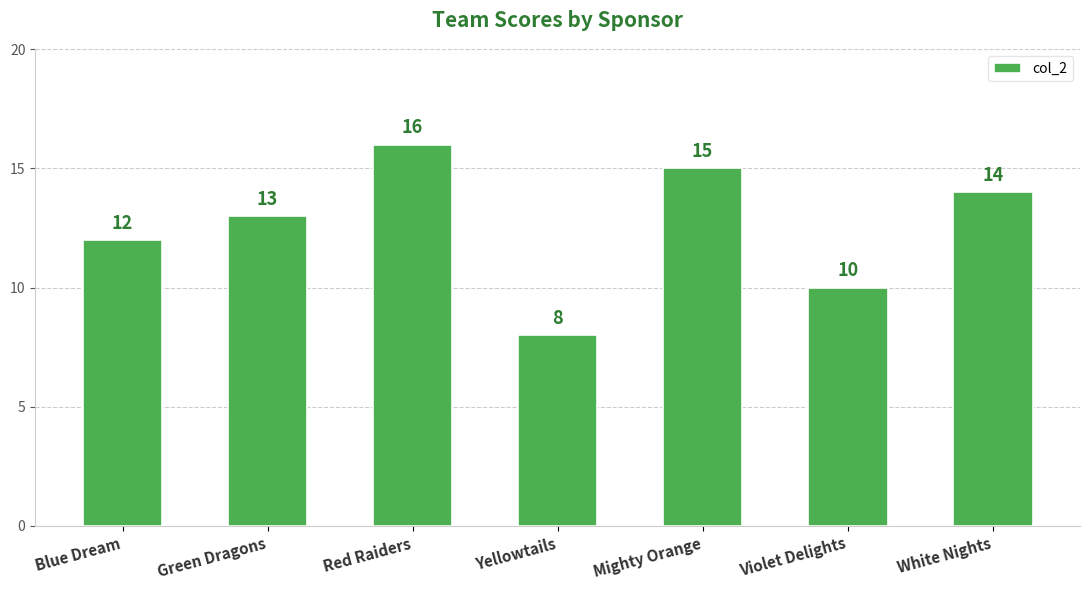

Read the value at Blue Dream.

12